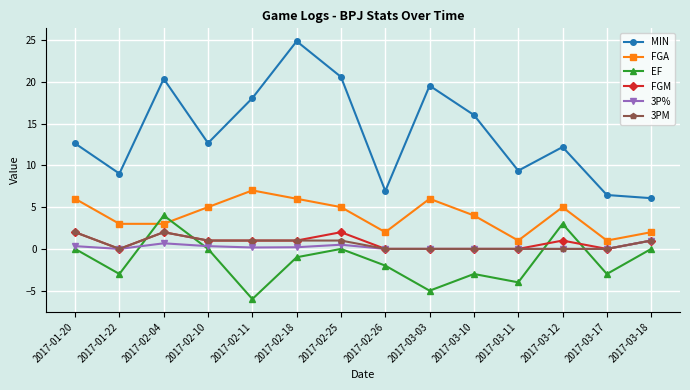

Where does the FGM series first go above 1?

2017-01-20